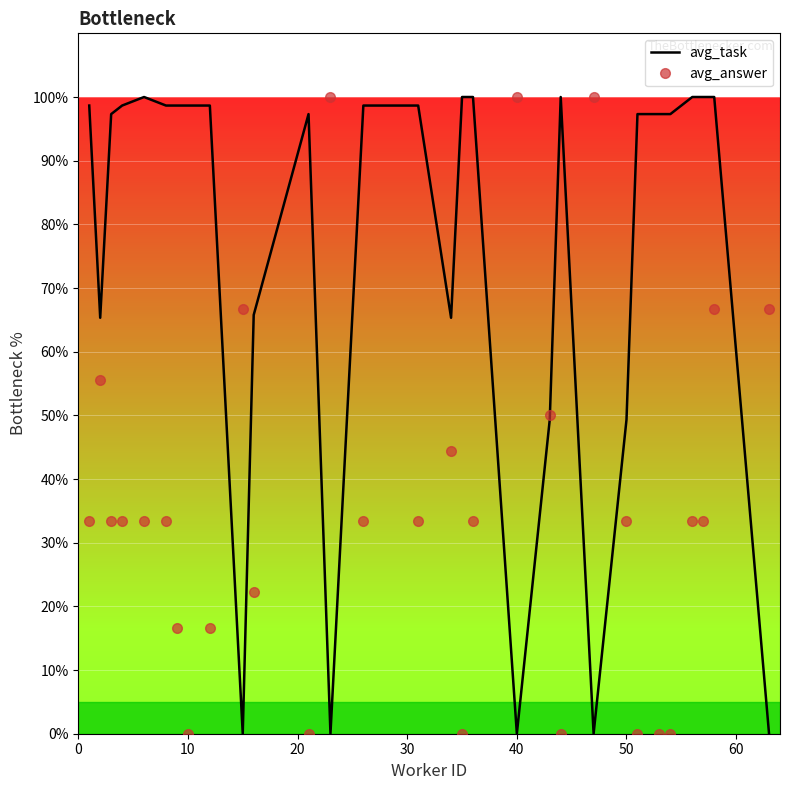

Rank the series by their average value, from highest to lowest.

avg_task, avg_answer